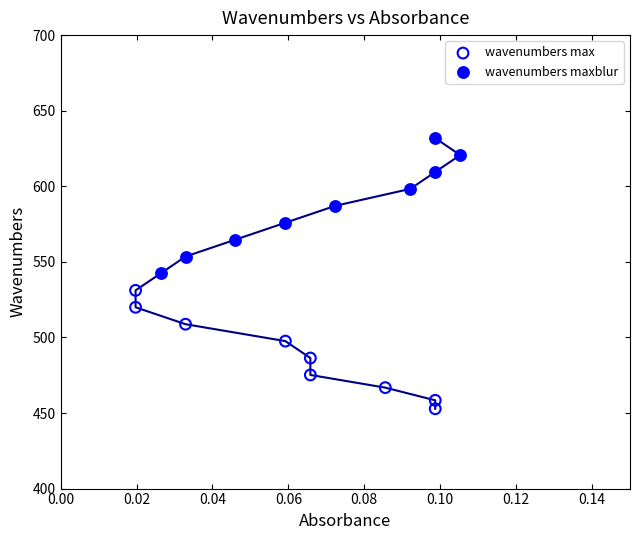

Which series reaches the minimum Y coordinate?

wavenumbers max